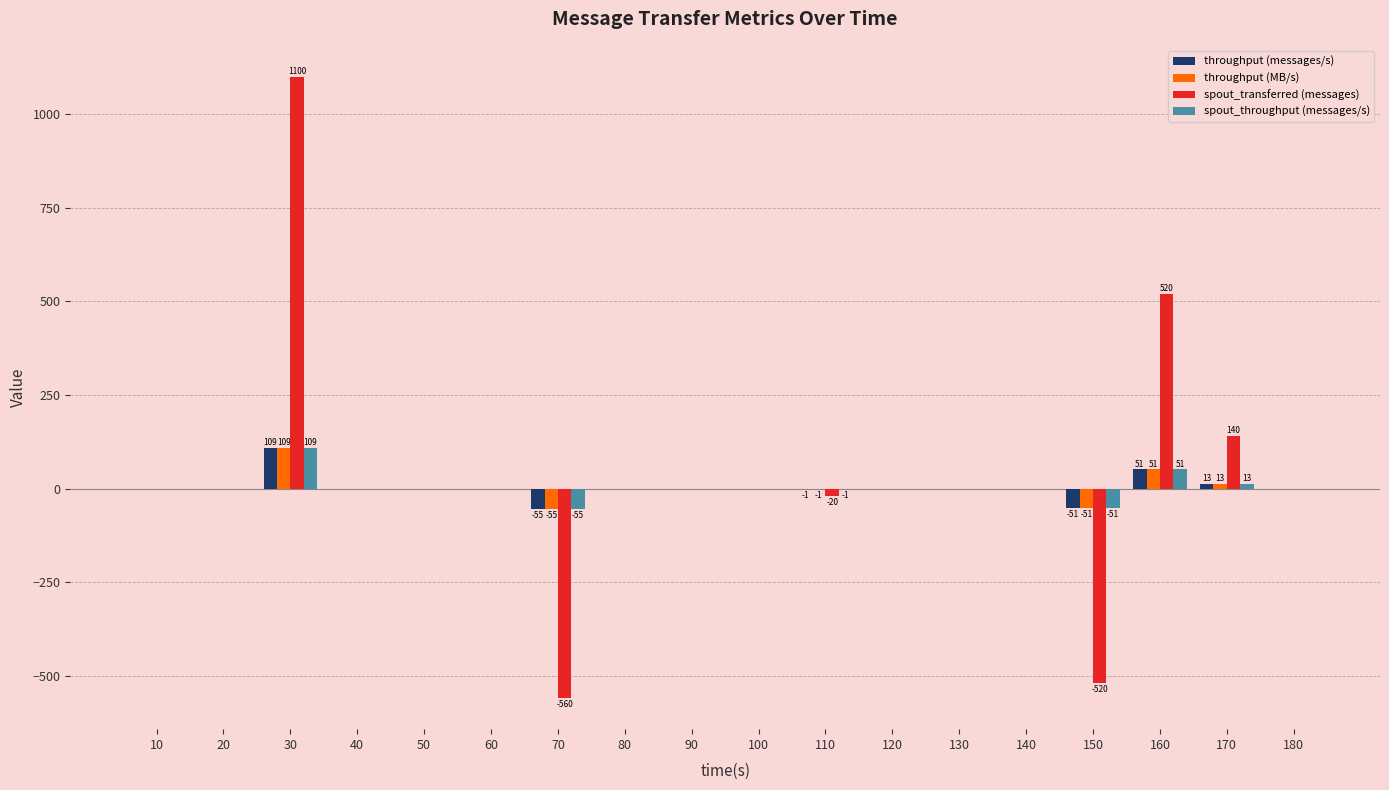

Which series changed the most between 140 and 150?

spout_transferred (messages)